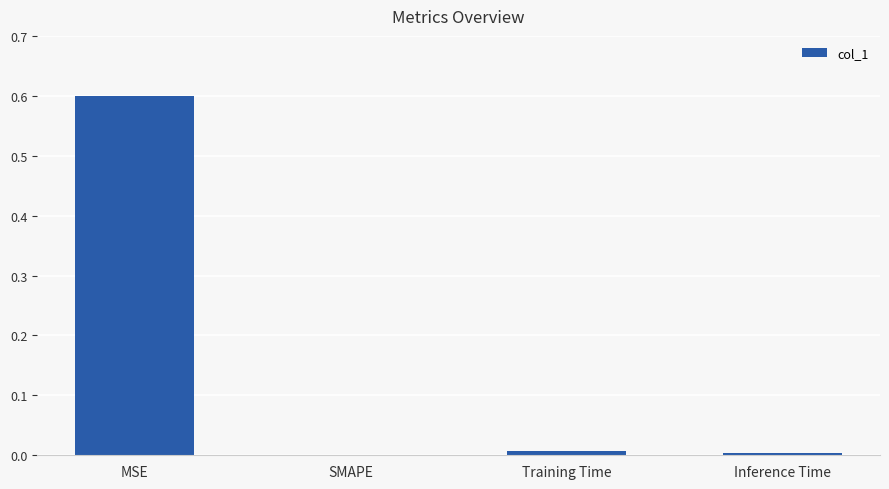

Which label corresponds to the largest value in the chart?

MSE